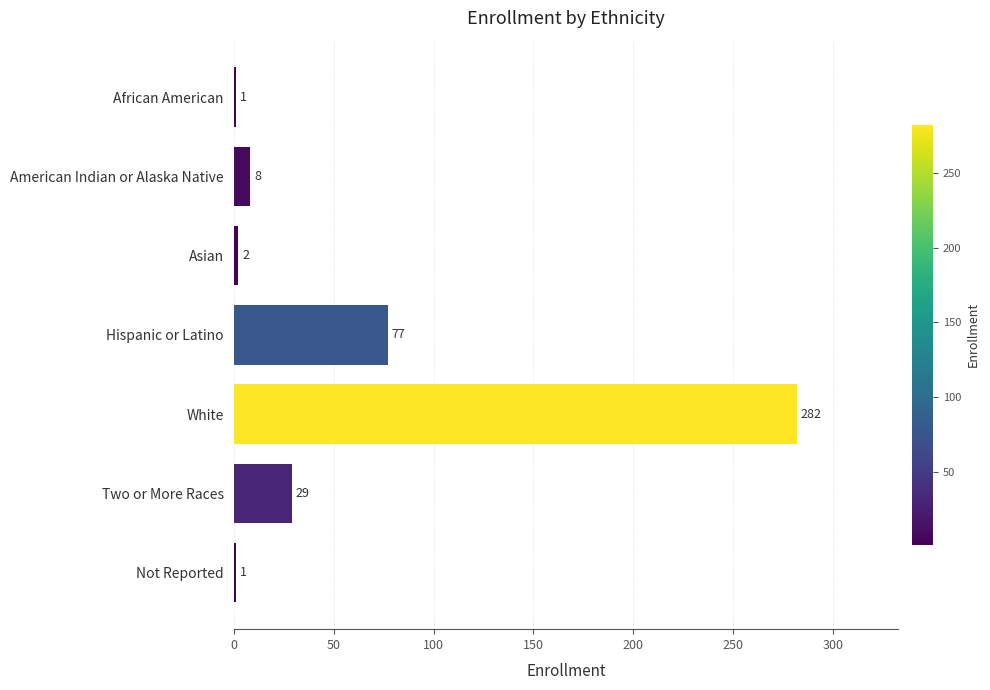

What is the greatest value displayed?

282